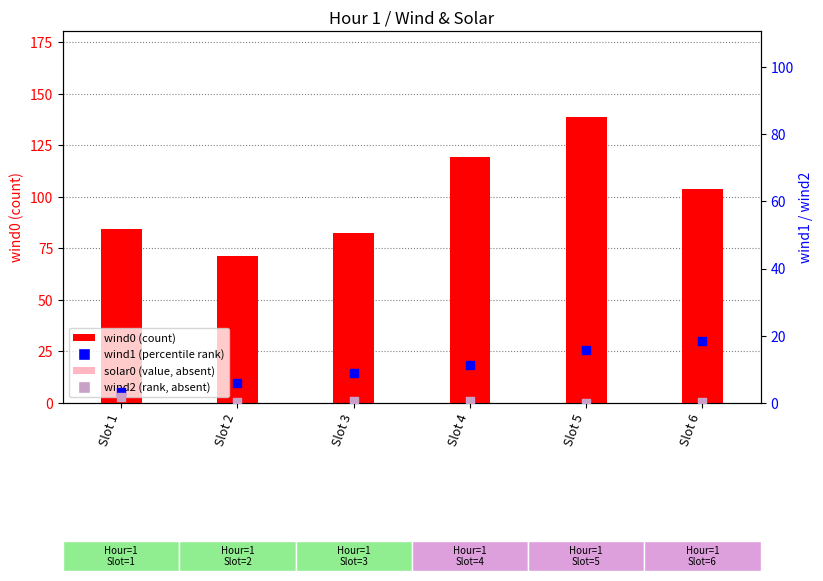

At which category is the sum across all series the highest?

Slot 5